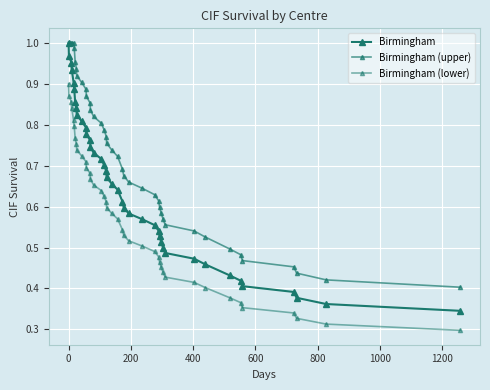

Count the number of categories in the chart.

40